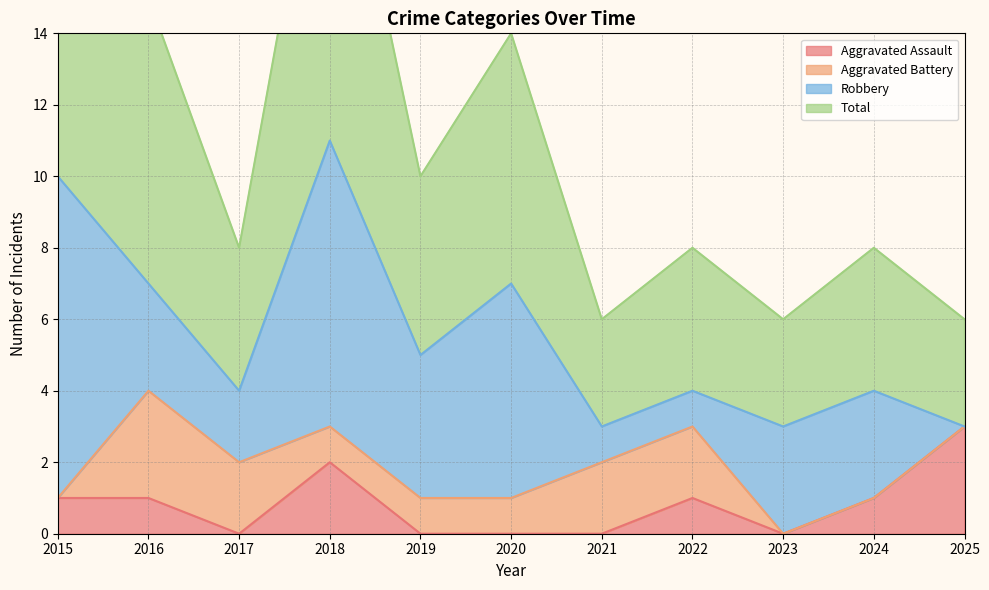

Reading left to right, extract all data points from this chart.

Aggravated Assault: 1	1	0	2	0	0	0	1	0	1	3
Total: 20	15	8	22	10	14	6	8	6	8	6